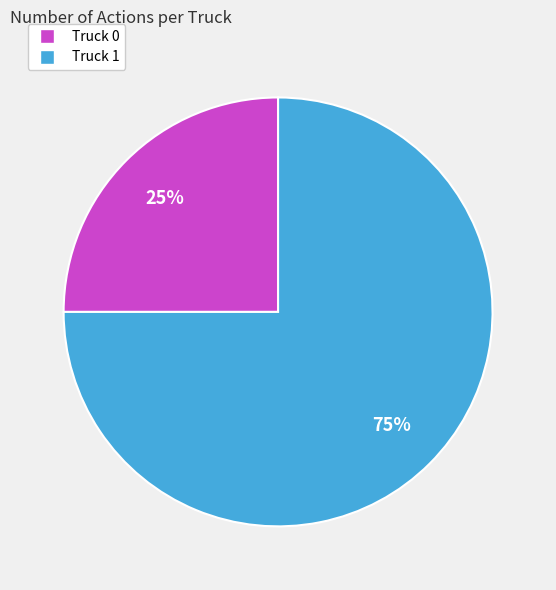

Which category has the biggest portion of the pie?

Truck 1